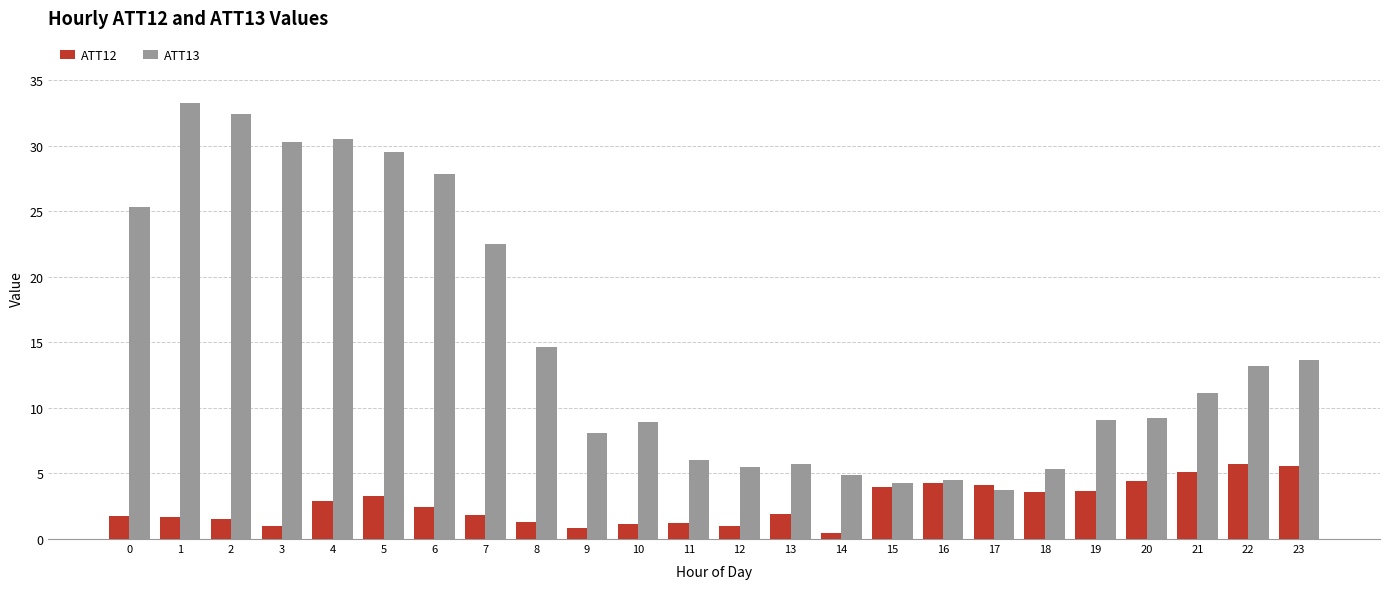

The value of ATT12 at 13 is 1.9. True or false?

True